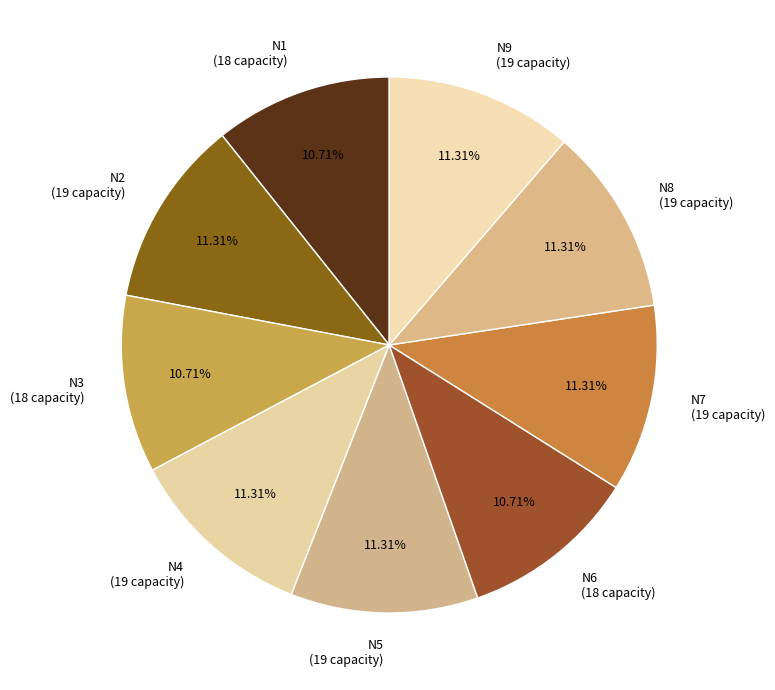

To the nearest percent, what is the difference between the N6 and N9 slice percentages?

1%